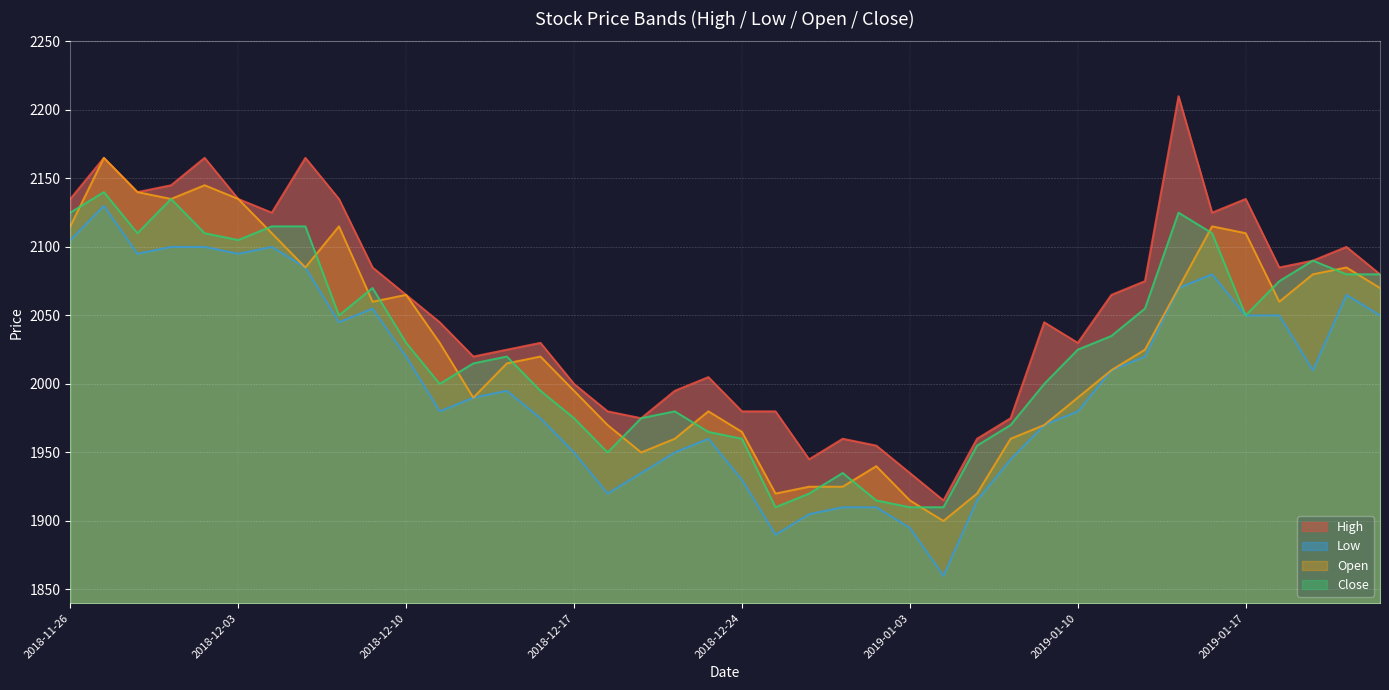

True or false: High and Low cross at least once.

False